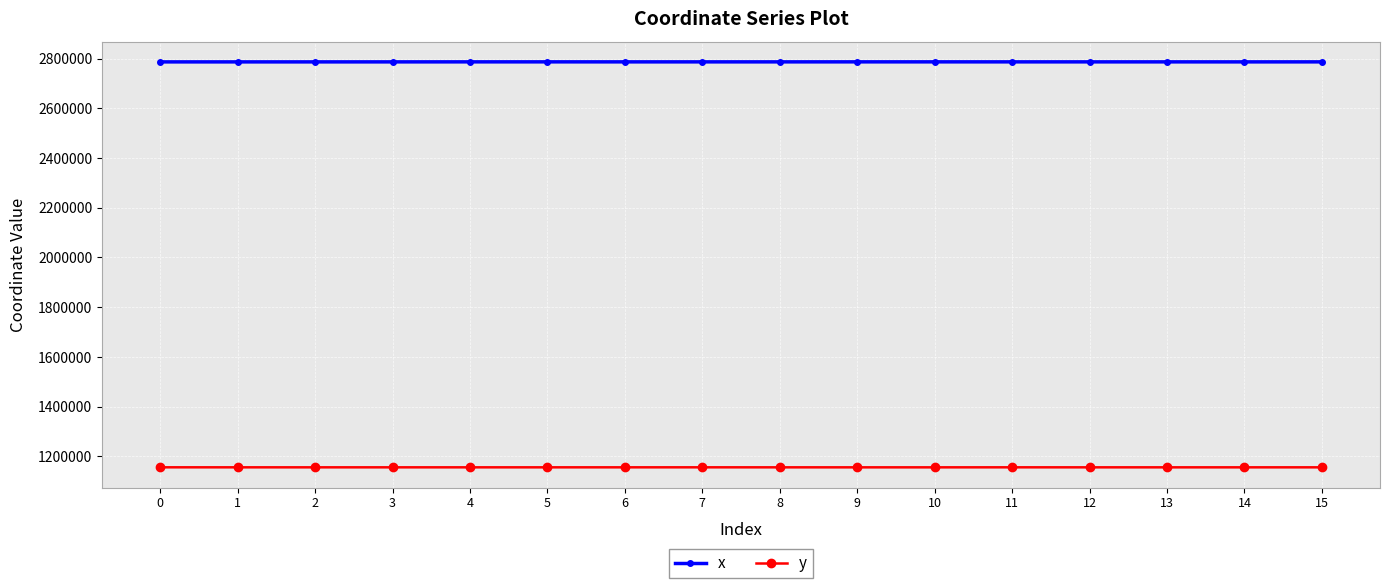

How many lines are shown in the chart?

2